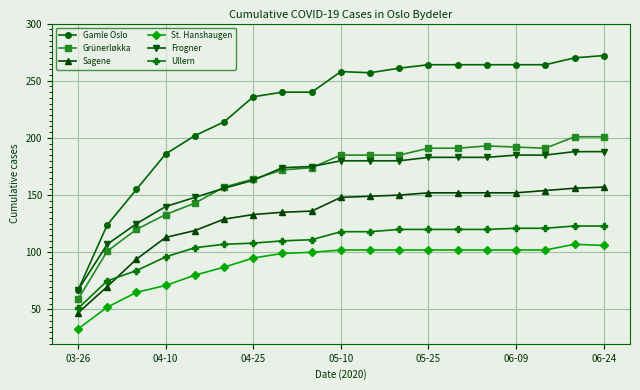

What is the minimum value for Frogner?

67